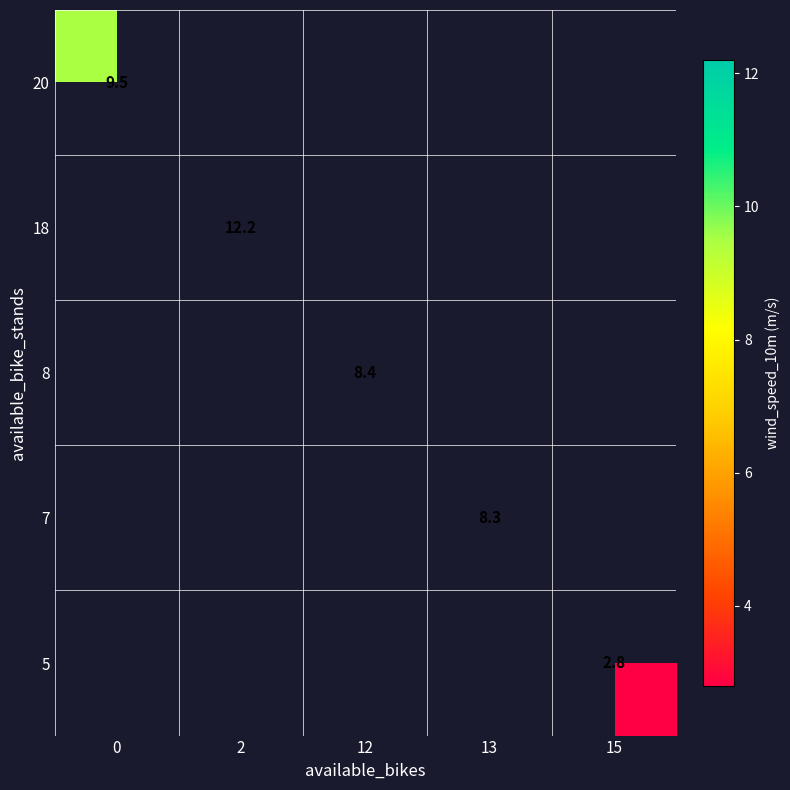

True or false: 5 has a value of 2.8 at 15.

True